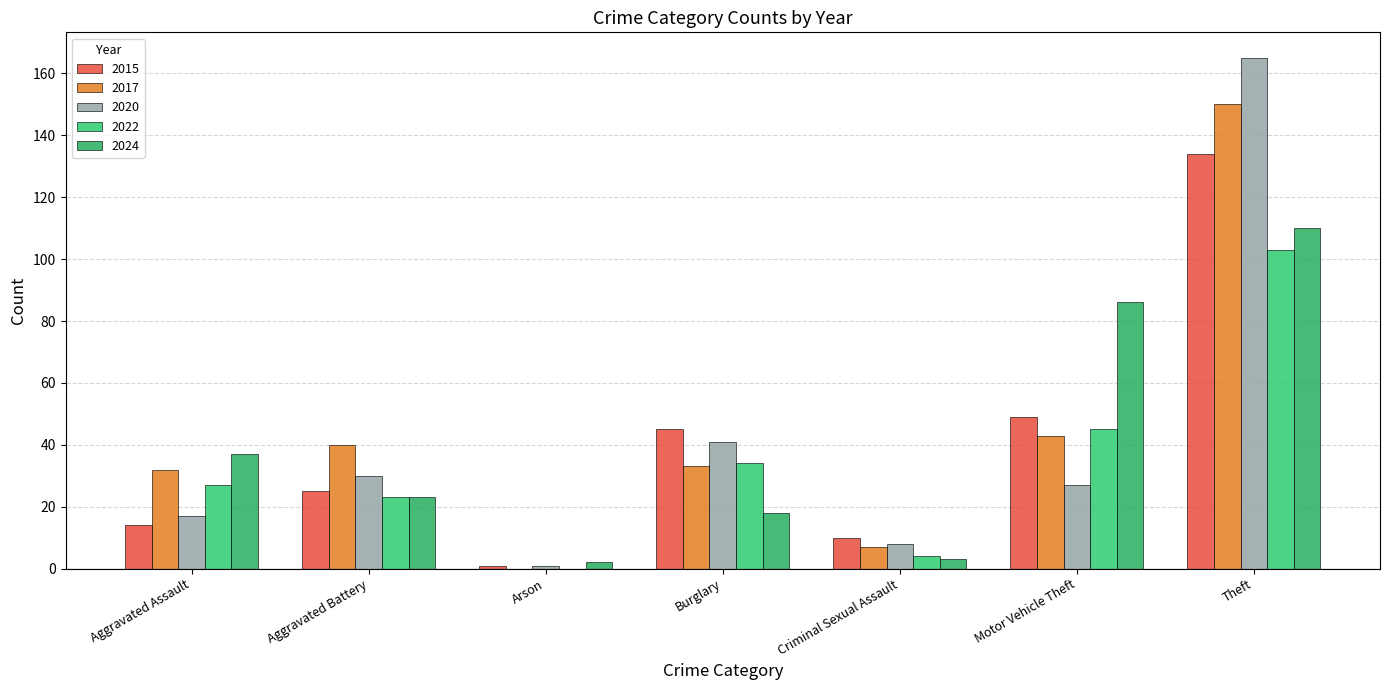

Reading right to left, list all the values displayed in this chart.

2015: 134	49	10	45	1	25	14
2017: 150	43	7	33	0	40	32
2020: 165	27	8	41	1	30	17
2022: 103	45	4	34	0	23	27
2024: 110	86	3	18	2	23	37